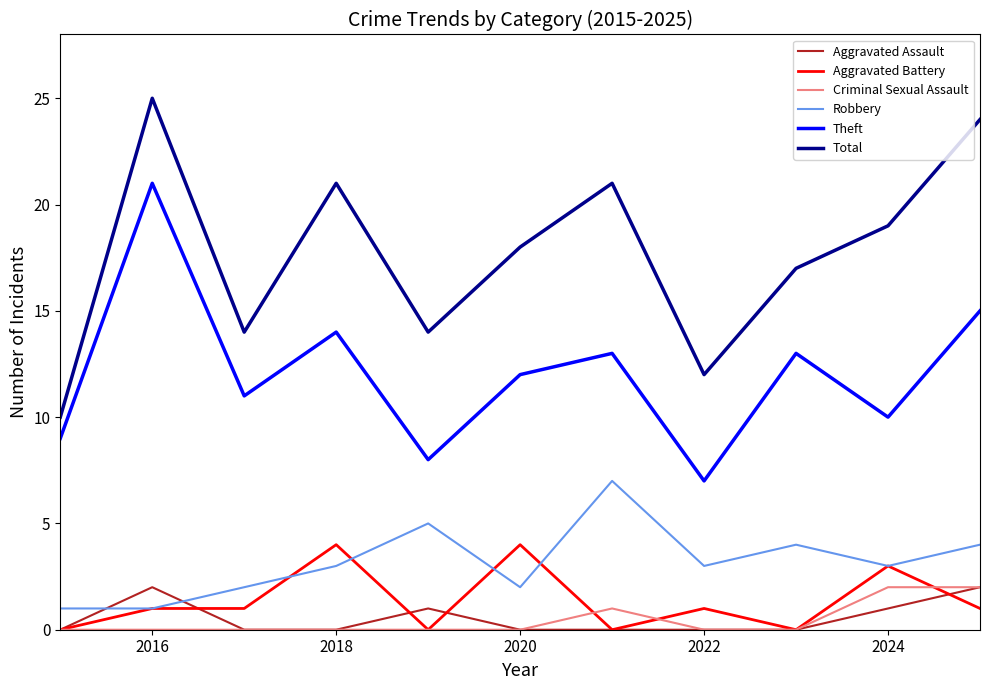

True or false: Theft and Robbery cross at least once.

False